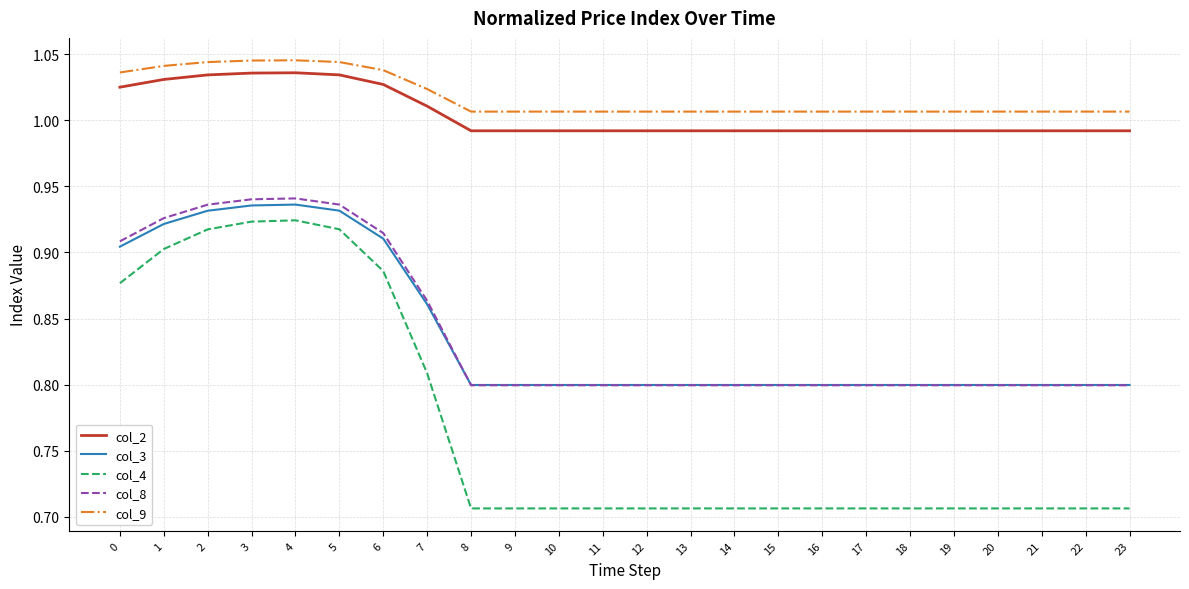

True or false: col_4 and col_2 cross at least once.

False